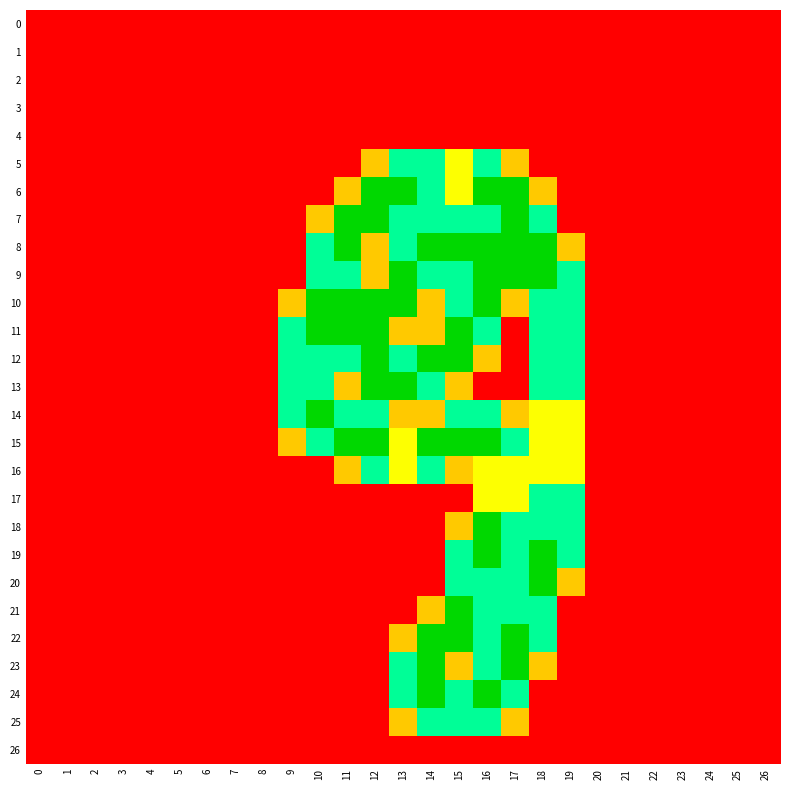

List the series in order of their peak value, highest first.

6, 7, 8, 9, 10, 11, 12, 13, 14, 15, 18, 19, 20, 21, 22, 23, 24, 5, 16, 17, 25, 0, 1, 2, 3, 4, 26